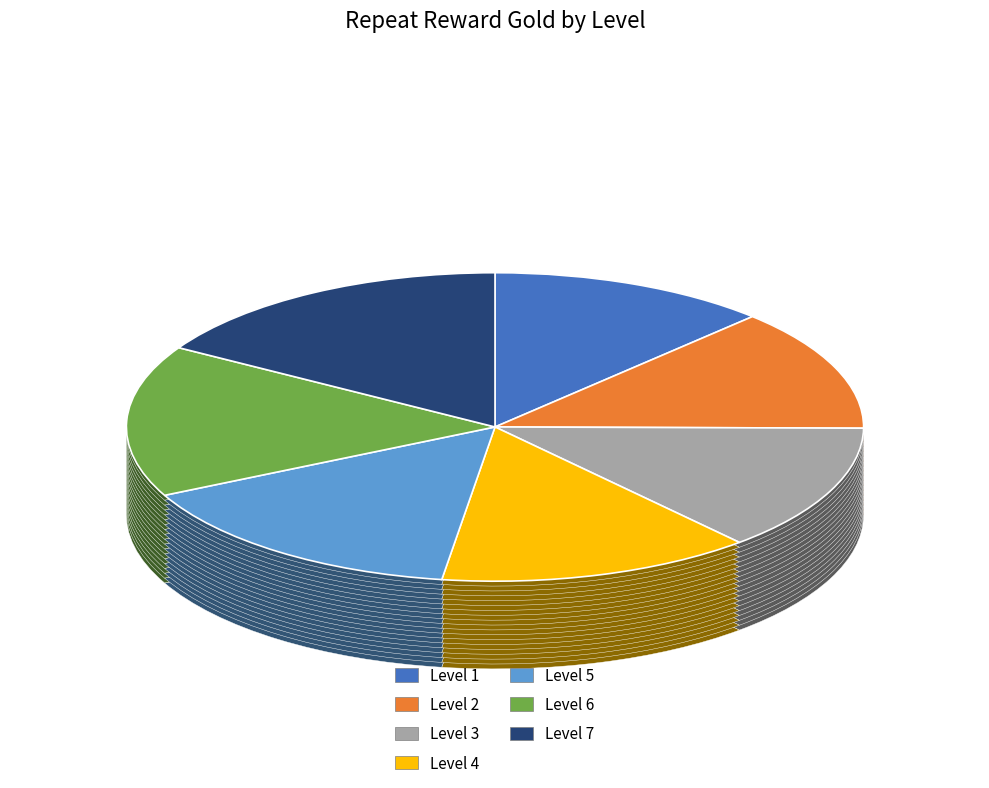

Combined, what portion of the pie is Level 7 and Level 4?

30.3%